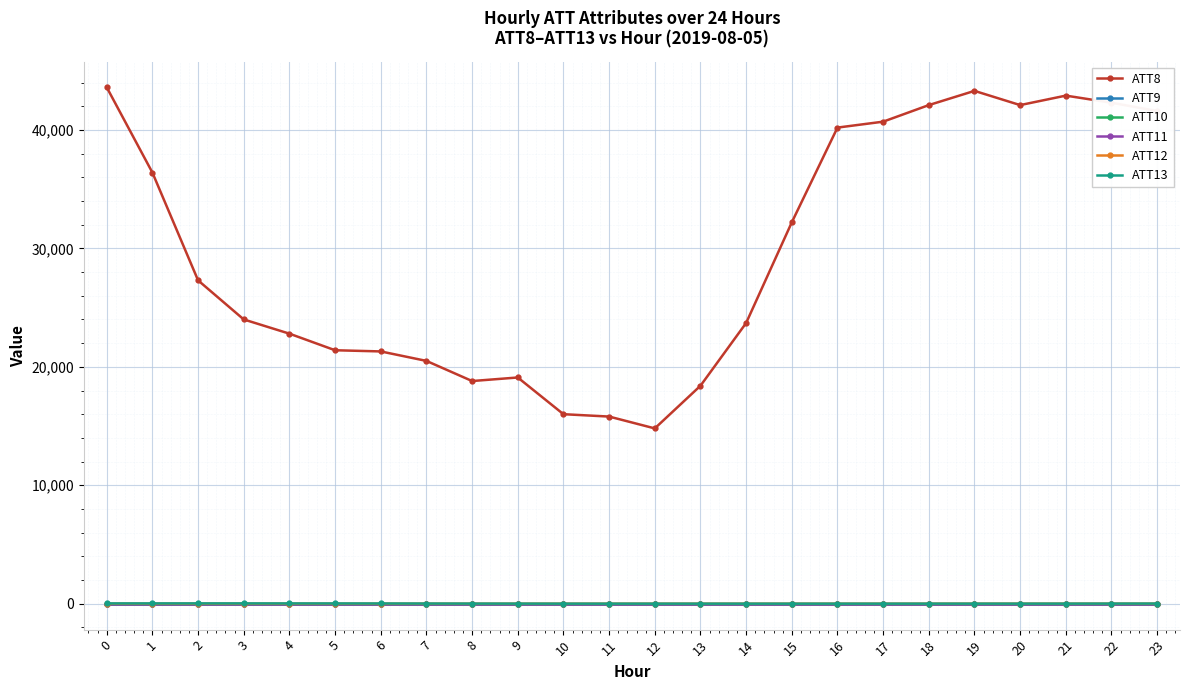

What is the sum of the ATT9 values at 4 and 7?

-20.0